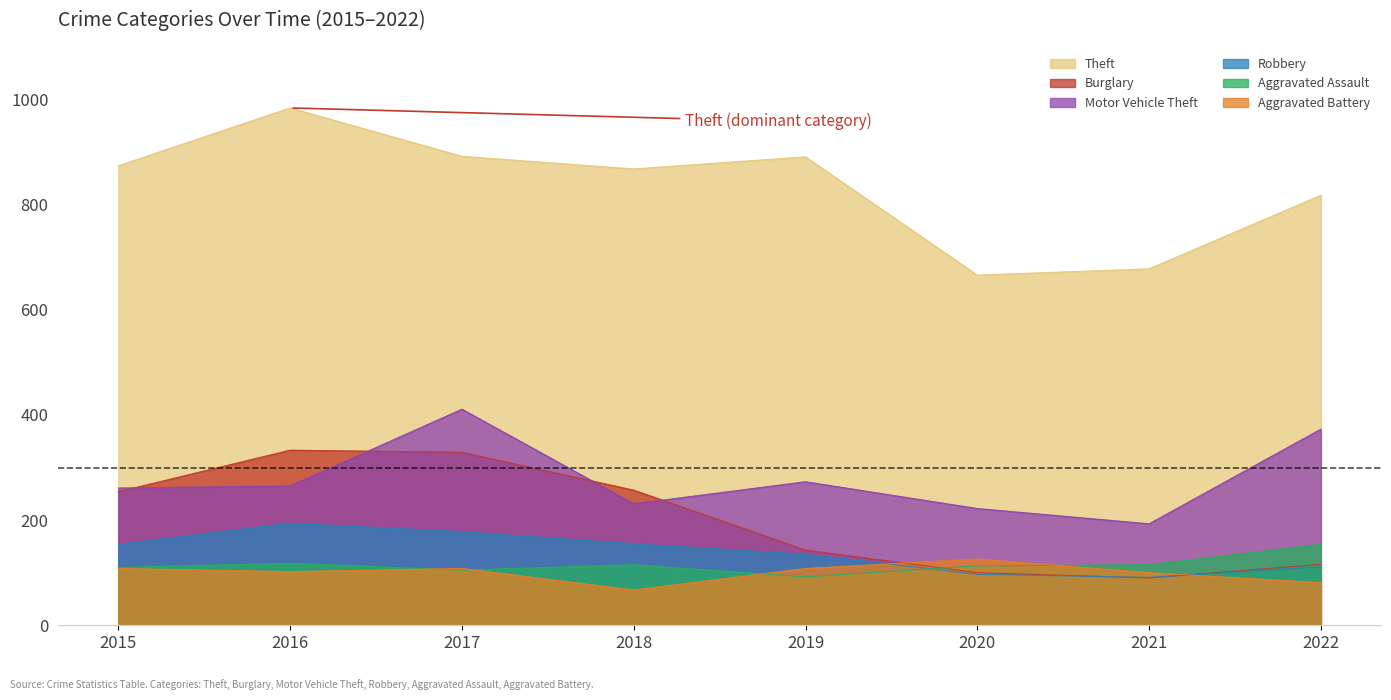

The Burglary series shows 370 at 2015. True or false?

False